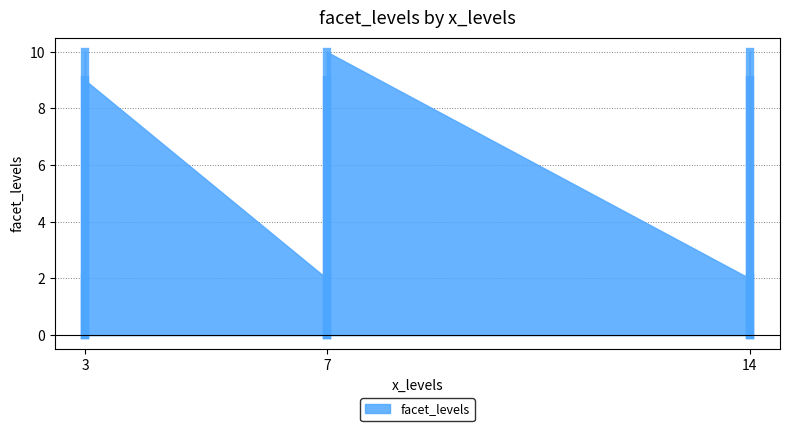

Rank the categories by value from highest to lowest.

3, 14, 7, 14, 3, 7, 14, 3, 7